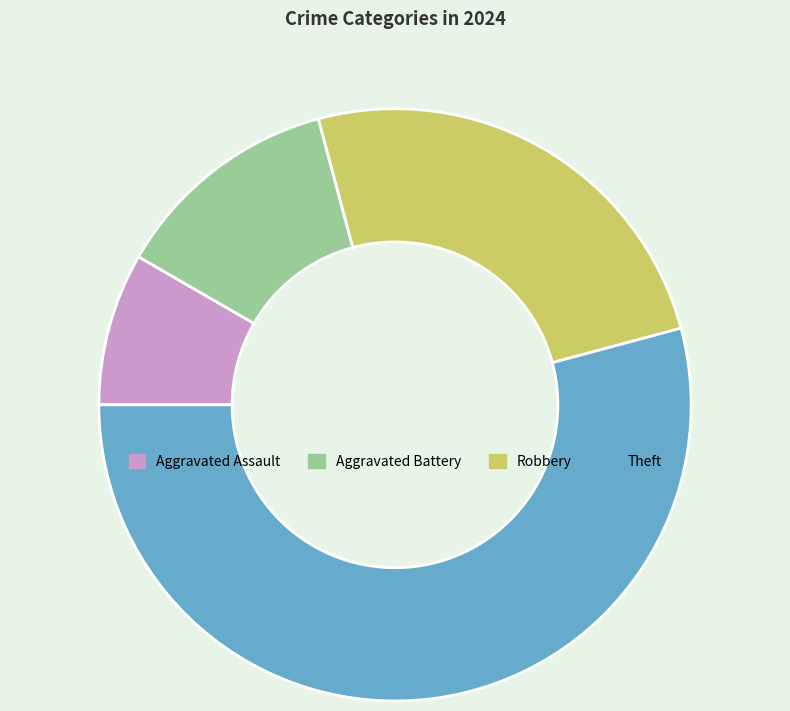

Rank the categories by value from lowest to highest.

Aggravated Assault, Aggravated Battery, Robbery, Theft